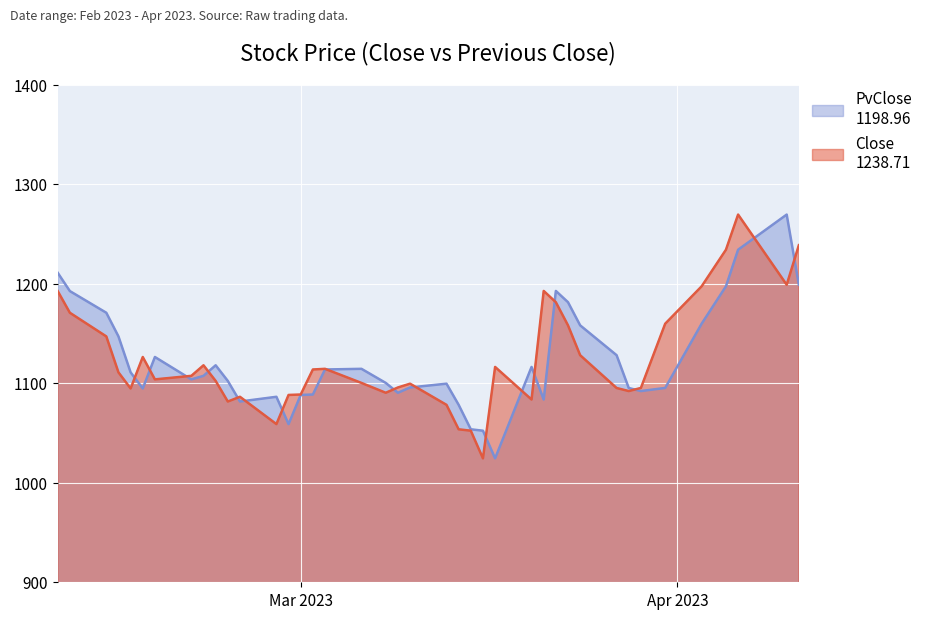

Count the number of data series in this chart.

2